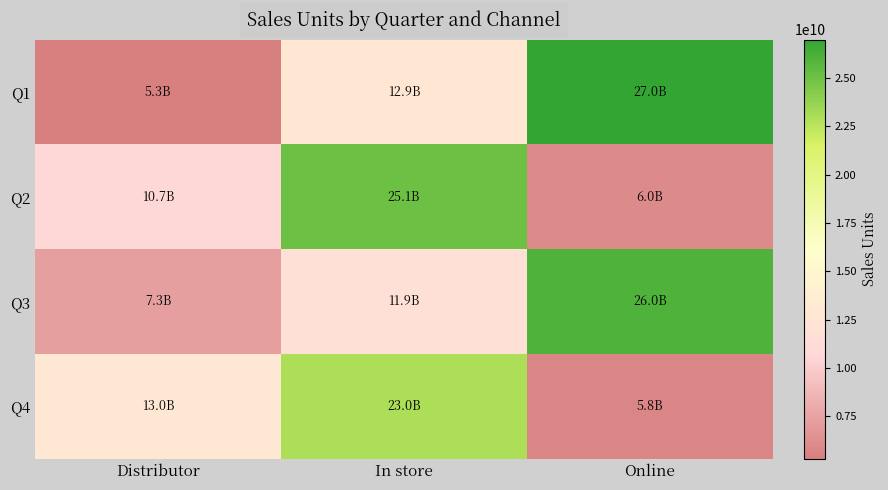

List the series in order of their peak value, lowest first.

Q4, Q2, Q3, Q1